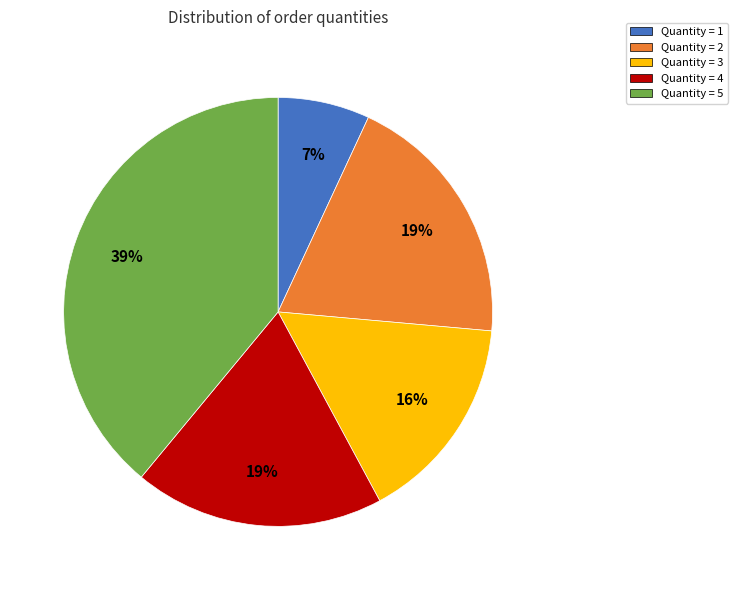

Is there a majority slice in this chart?

No